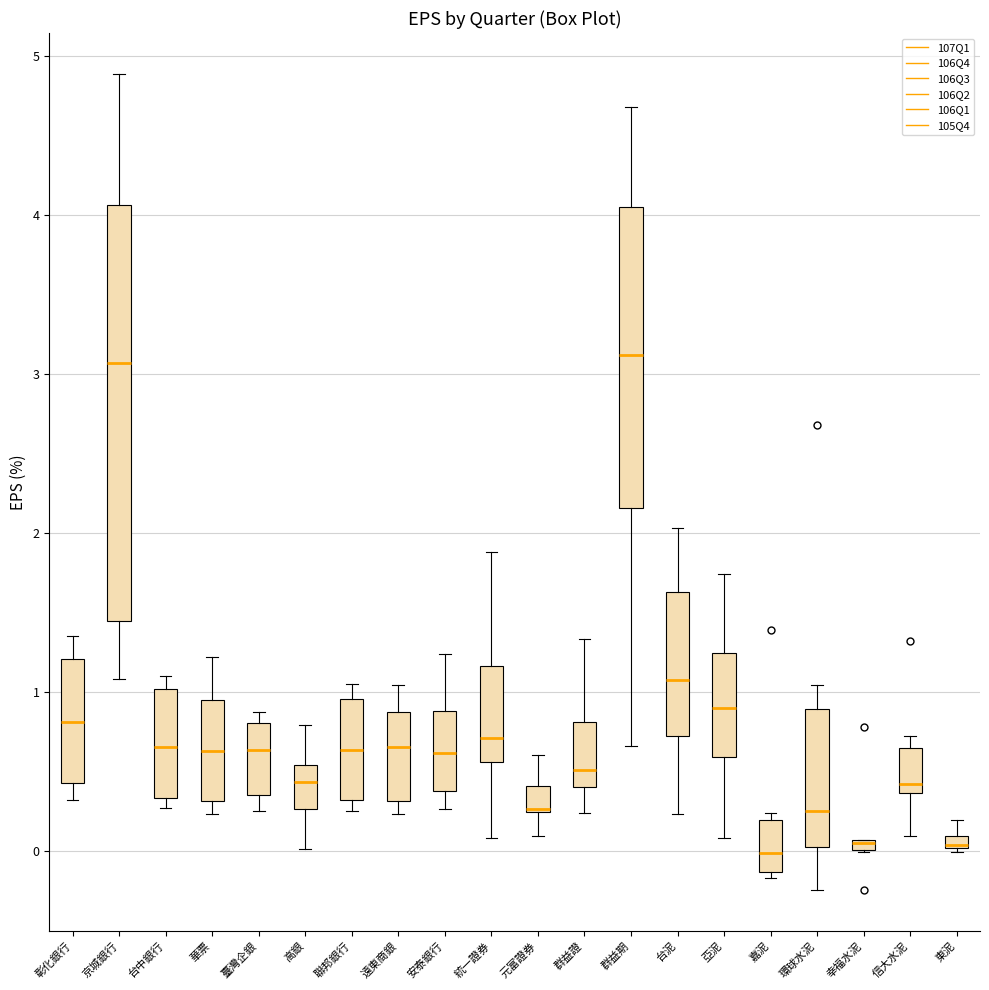

Comparing the boxes themselves (not the whiskers), which one is the tallest?

京城銀行